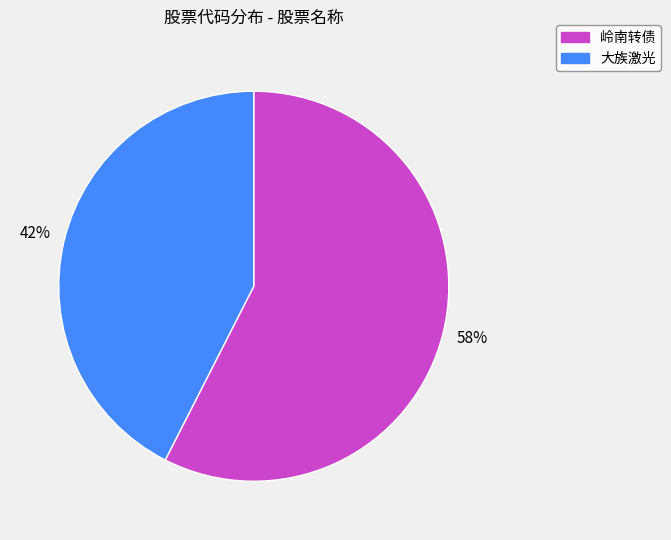

Count the number of slices in the pie.

2